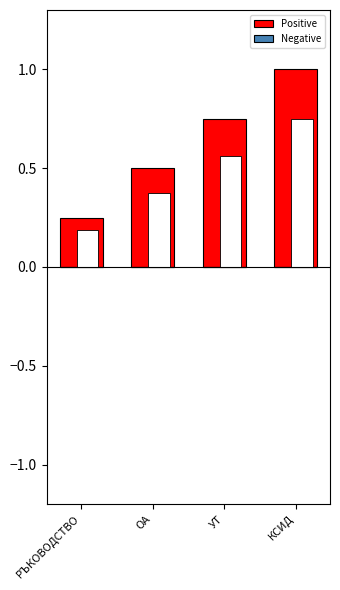

Where is Negative nearest to the value 0?

РЪКОВОДСТВО